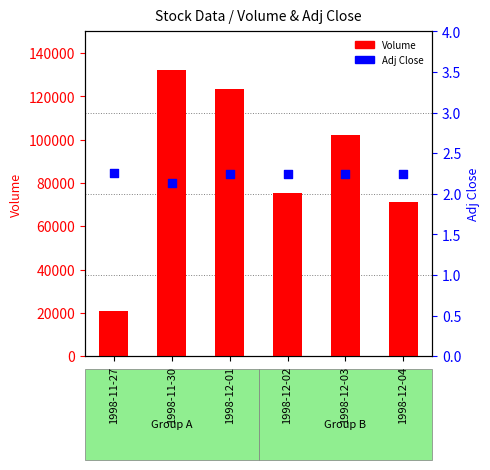

What is the total value across all series at 1998-12-03?

102002.2